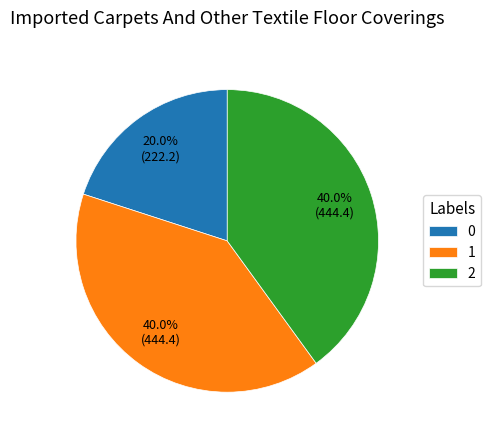

What percentage is the 2 slice, to the nearest percent?

40%